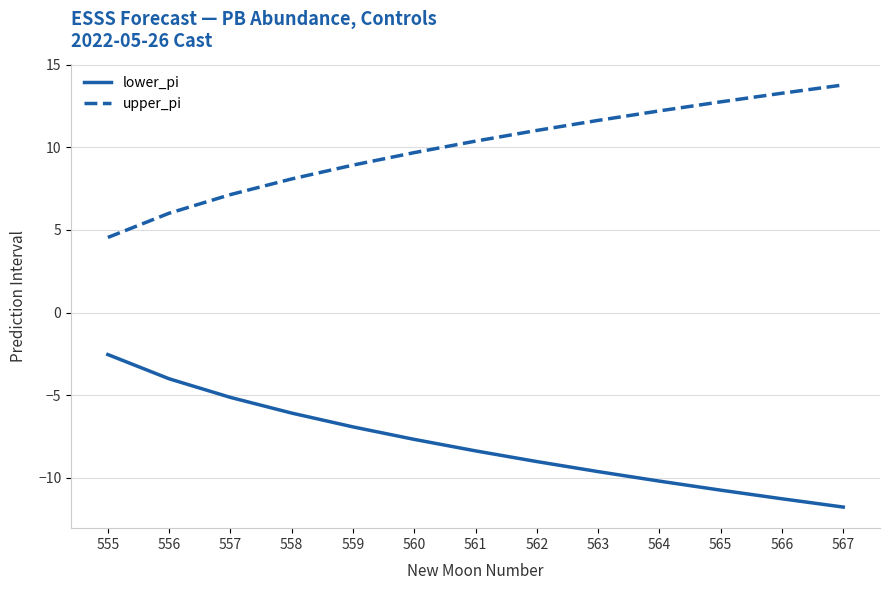

What is the spread (max minus min) of values at 560?

17.3